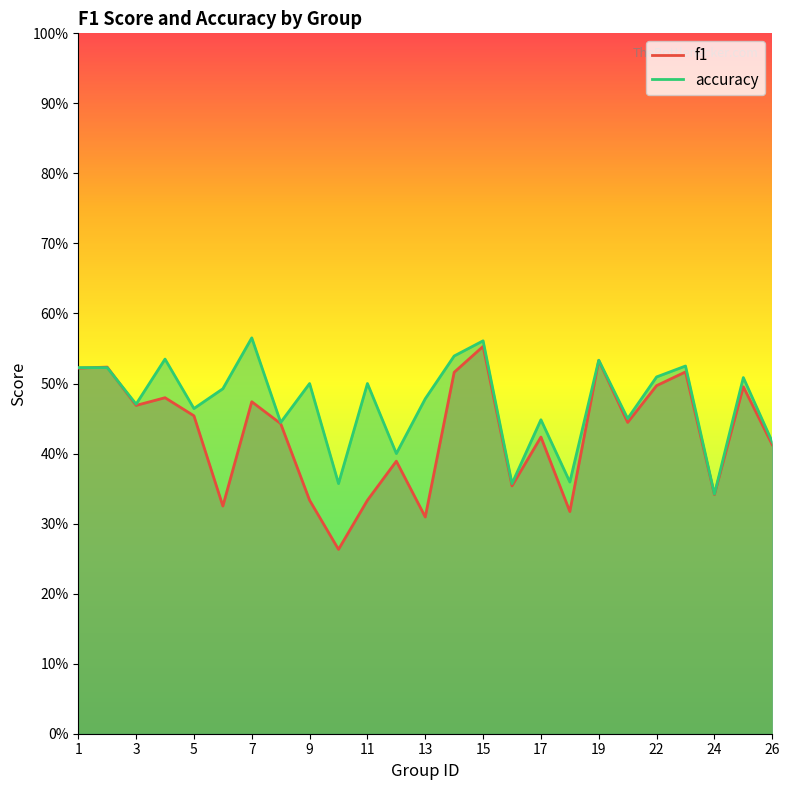

Which has a higher value, 11 or 10?

11